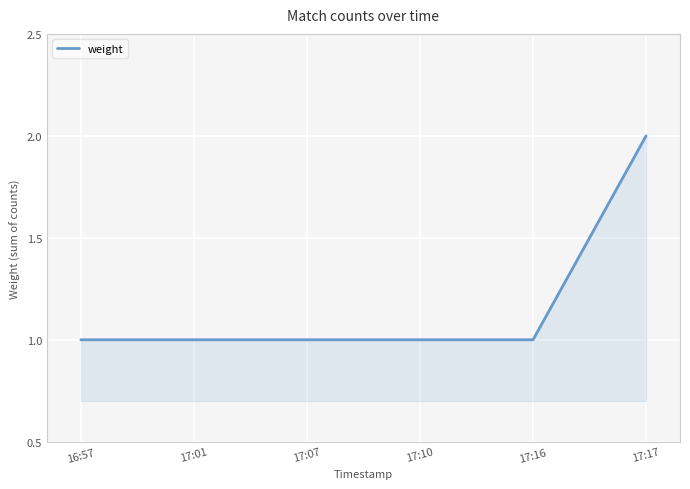

The chart shows a value of 1 at 16:57. True or false?

True